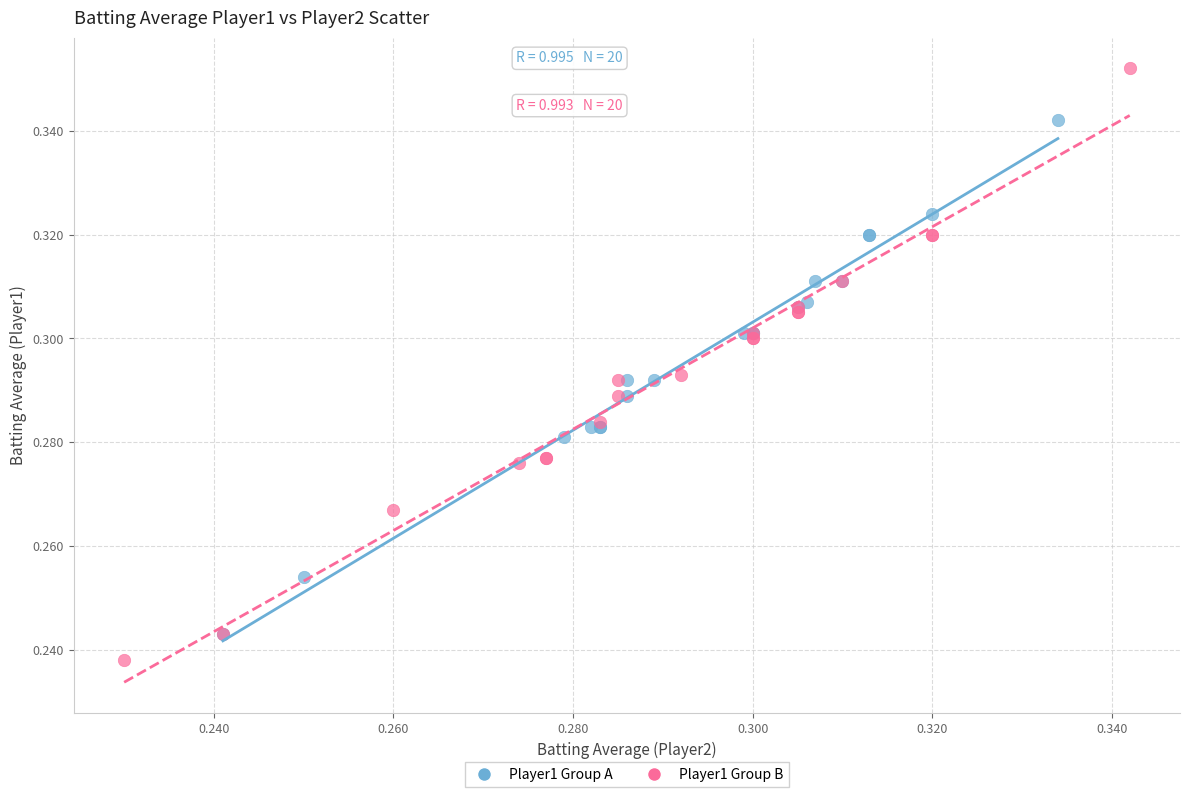

What are all the series names shown in the legend?

Player1 Group A, Player1 Group B